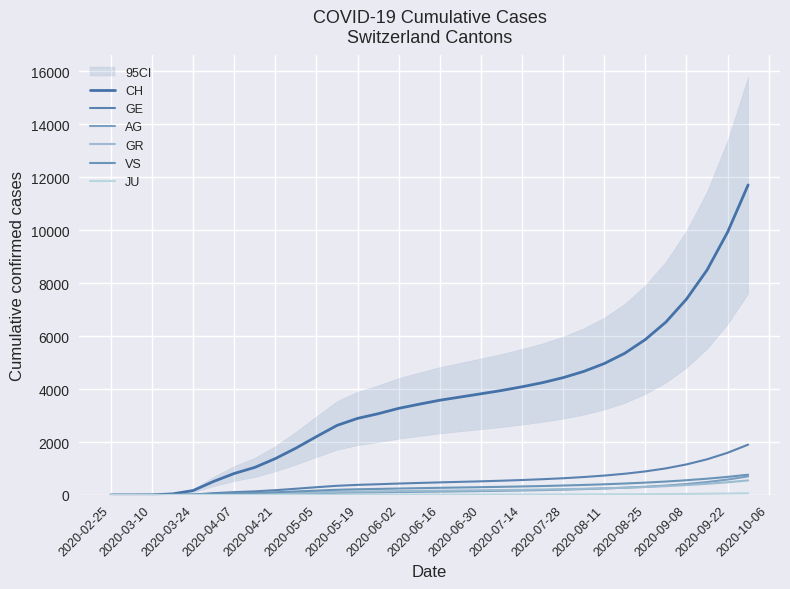

At how many categories does at least one series exceed 9920?

2